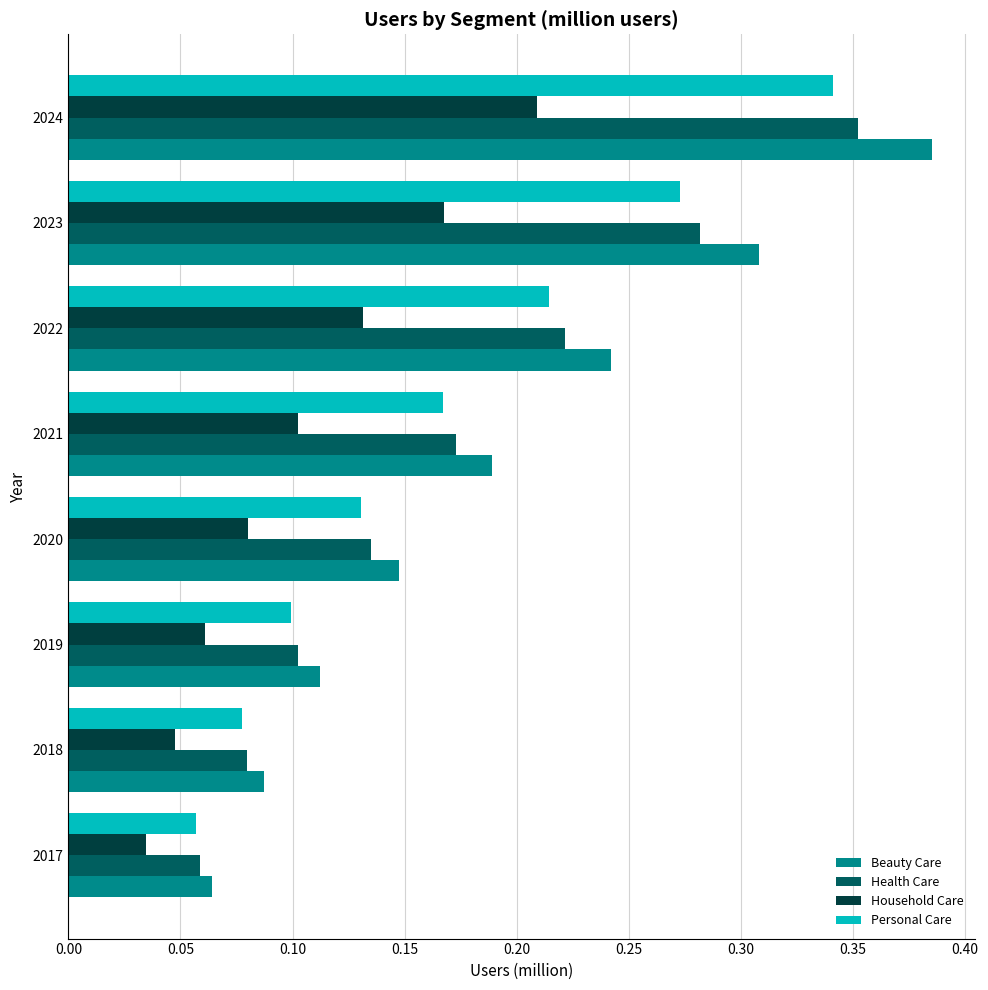

Which category has the lowest value across all series?

2017